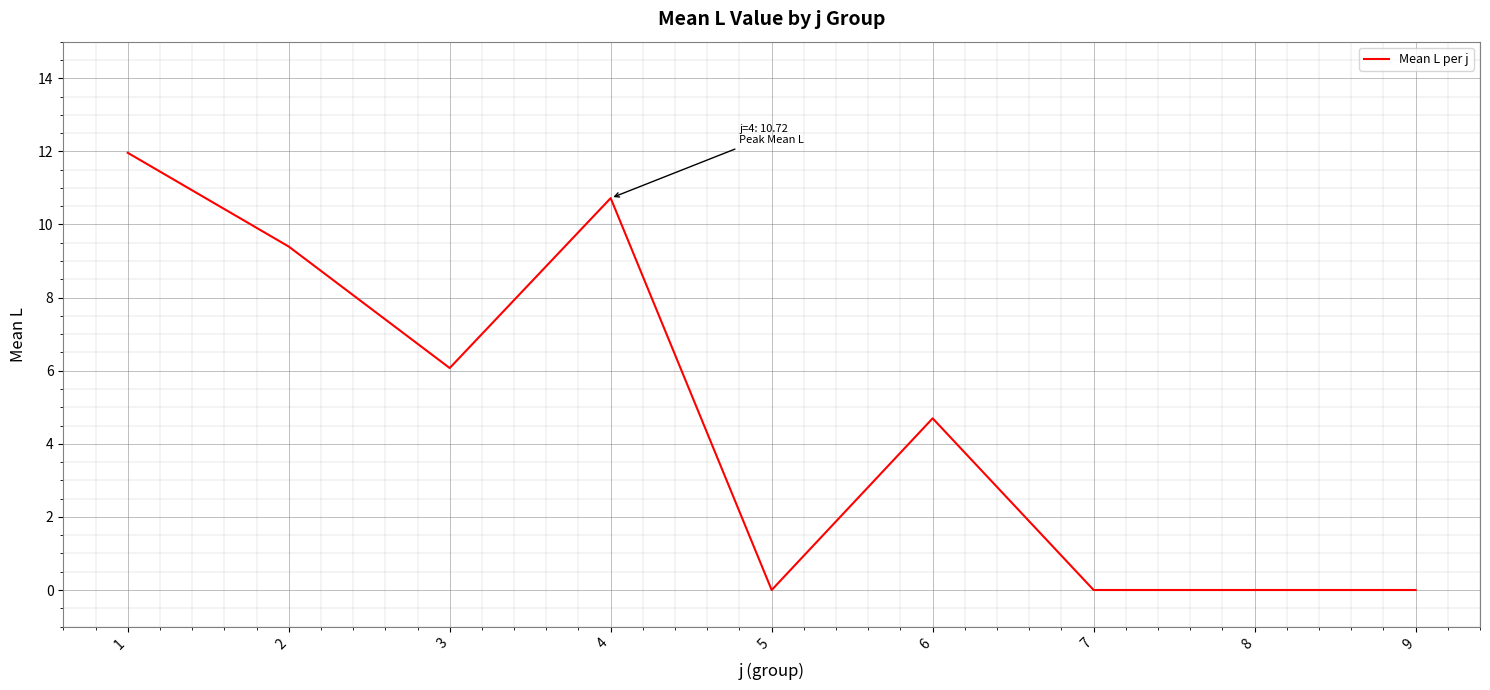

How many series are shown in this chart?

1